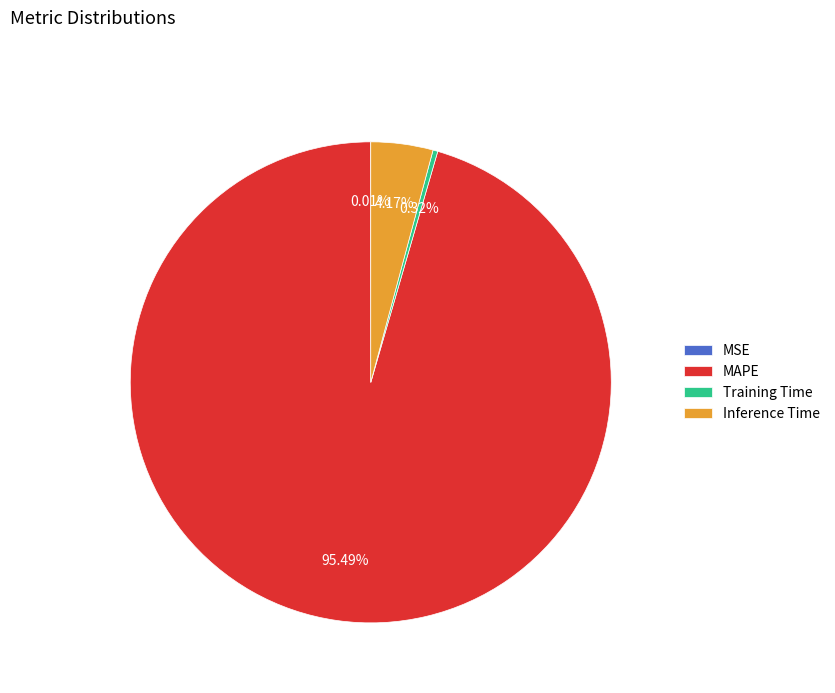

Between Training Time and MAPE, which is larger?

MAPE